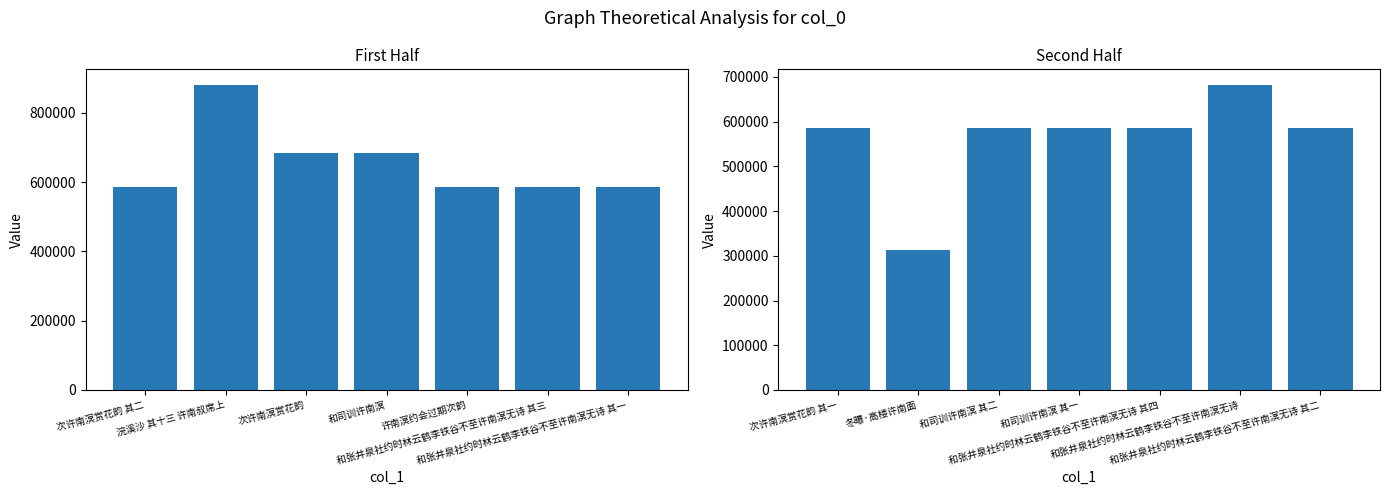

Rank the series by their maximum value, from lowest to highest.

col_0 (second half), col_0 (first half)